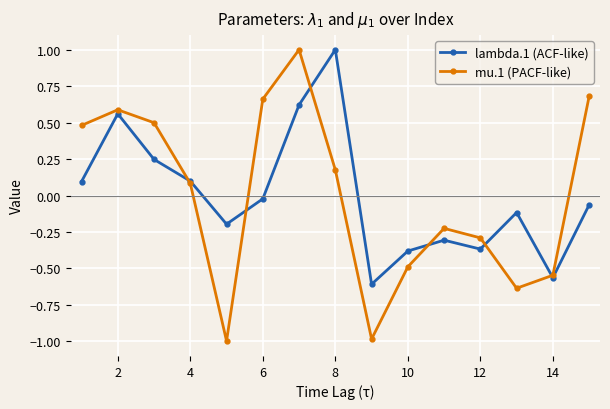

How many distinct data groups are displayed?

2